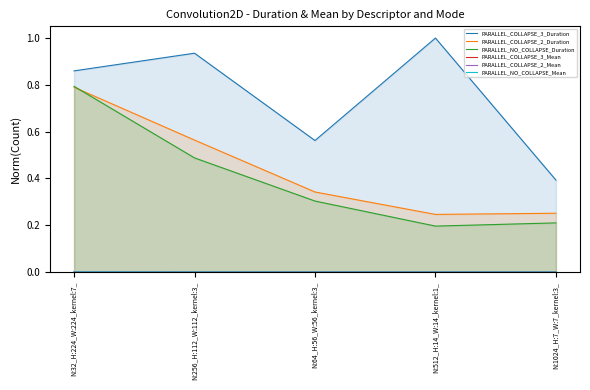

Count the number of categories in the chart.

5